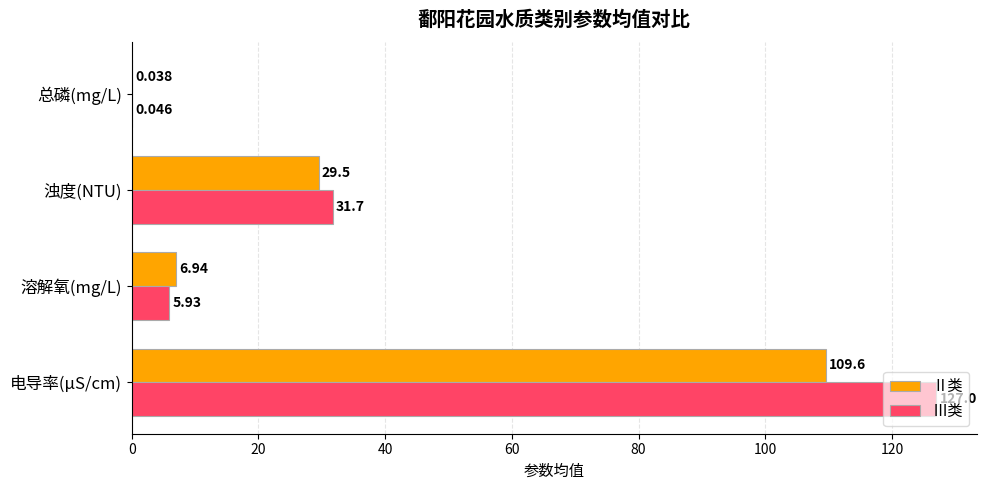

At which category is the sum across all series the highest?

电导率(μS/cm)